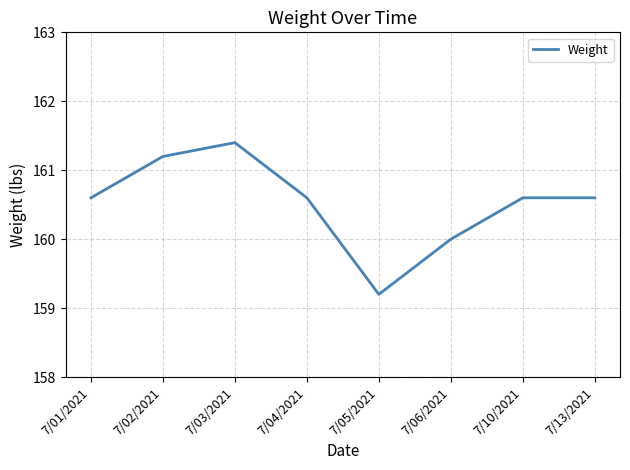

At which label is the value closest to 160?

7/06/2021